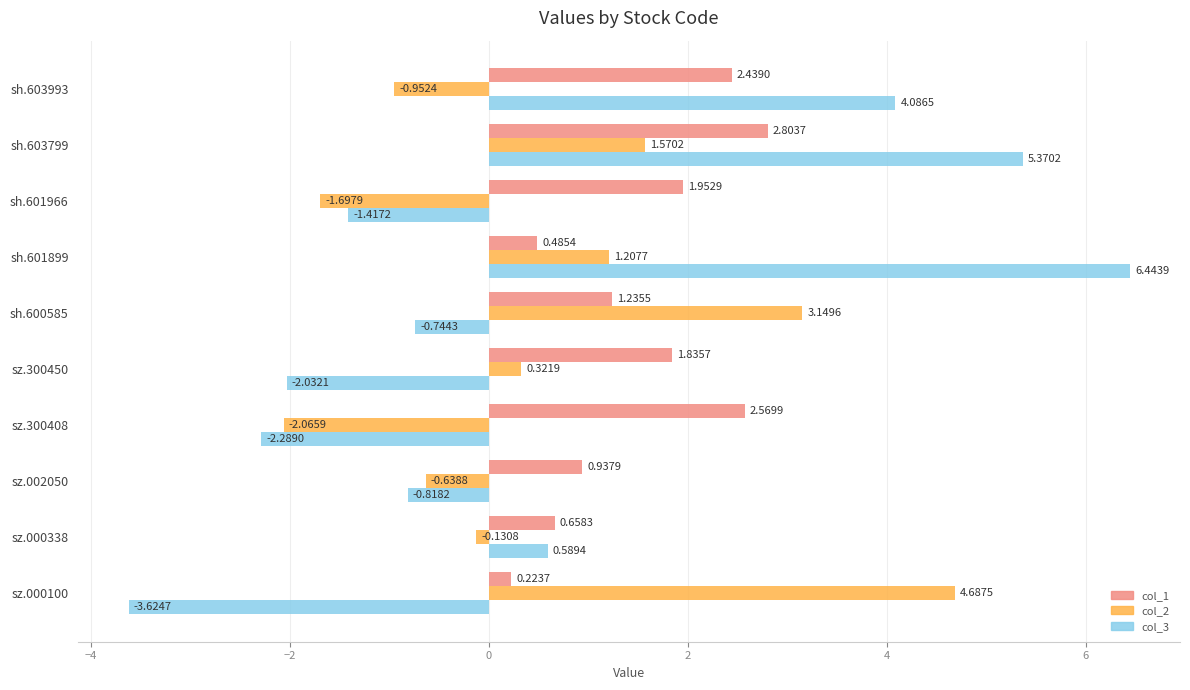

What is the spread (max minus min) of values at sh.601966?

3.7